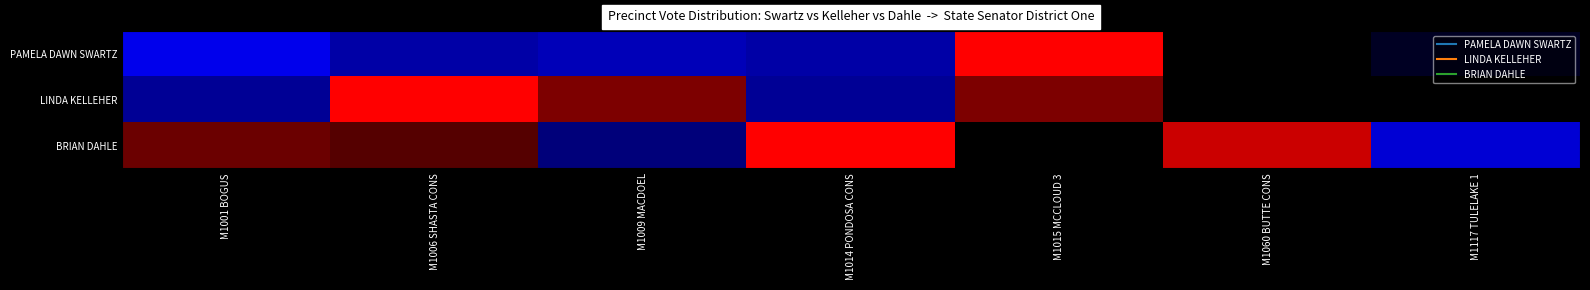

Rank the series by their average value, from lowest to highest.

PAMELA DAWN SWARTZ, LINDA KELLEHER, BRIAN DAHLE